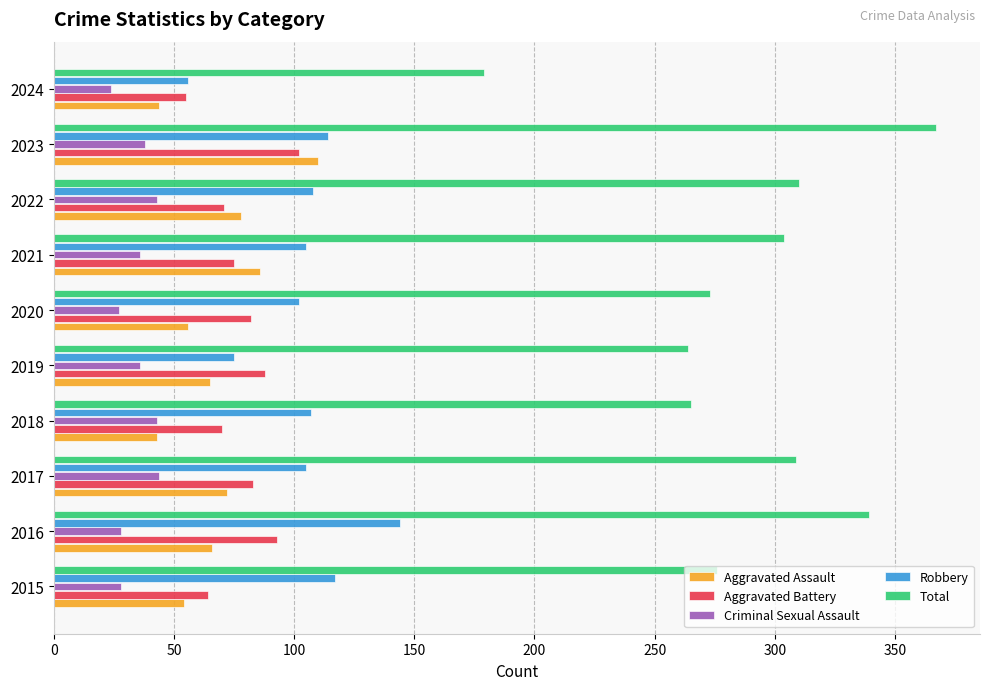

Is it true that Criminal Sexual Assault equals 70 at 2017?

False